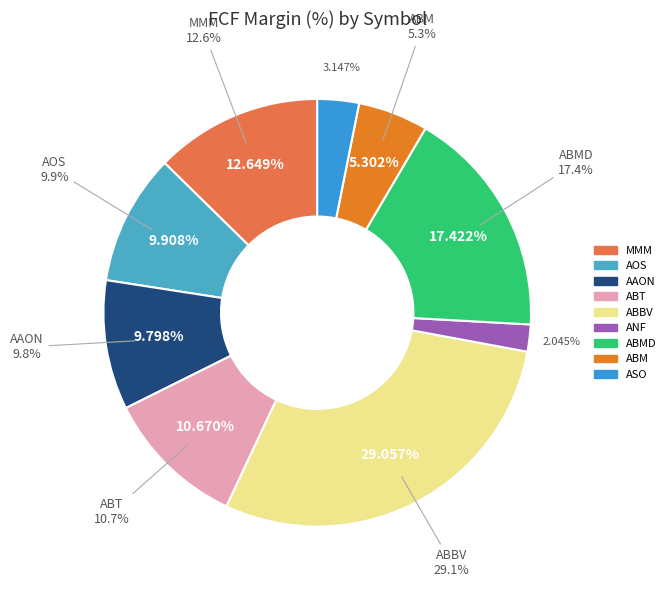

How many slices are in this pie chart?

9